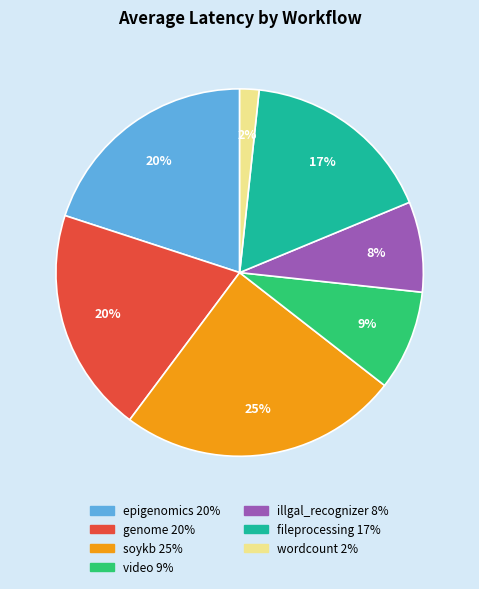

Do genome and soykb together represent more than half of the pie?

No